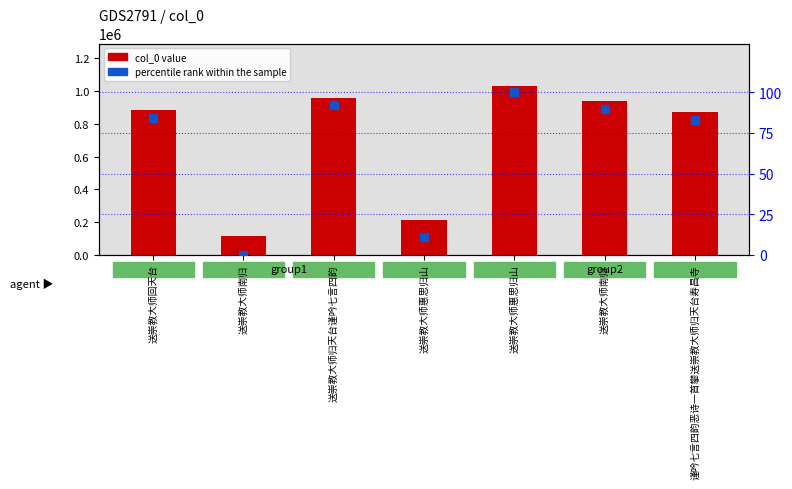

At which category is the sum across all series the highest?

送崇教大师惠思归山